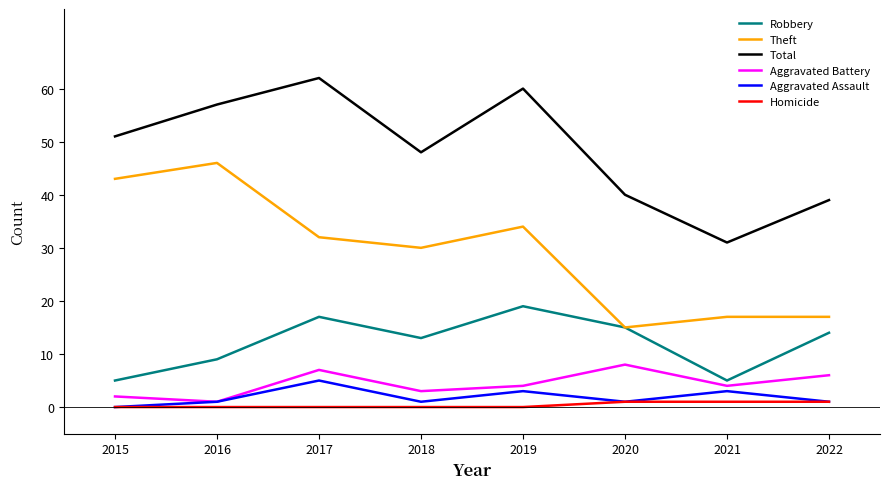

Does the chart display data point markers on the line(s)?

No